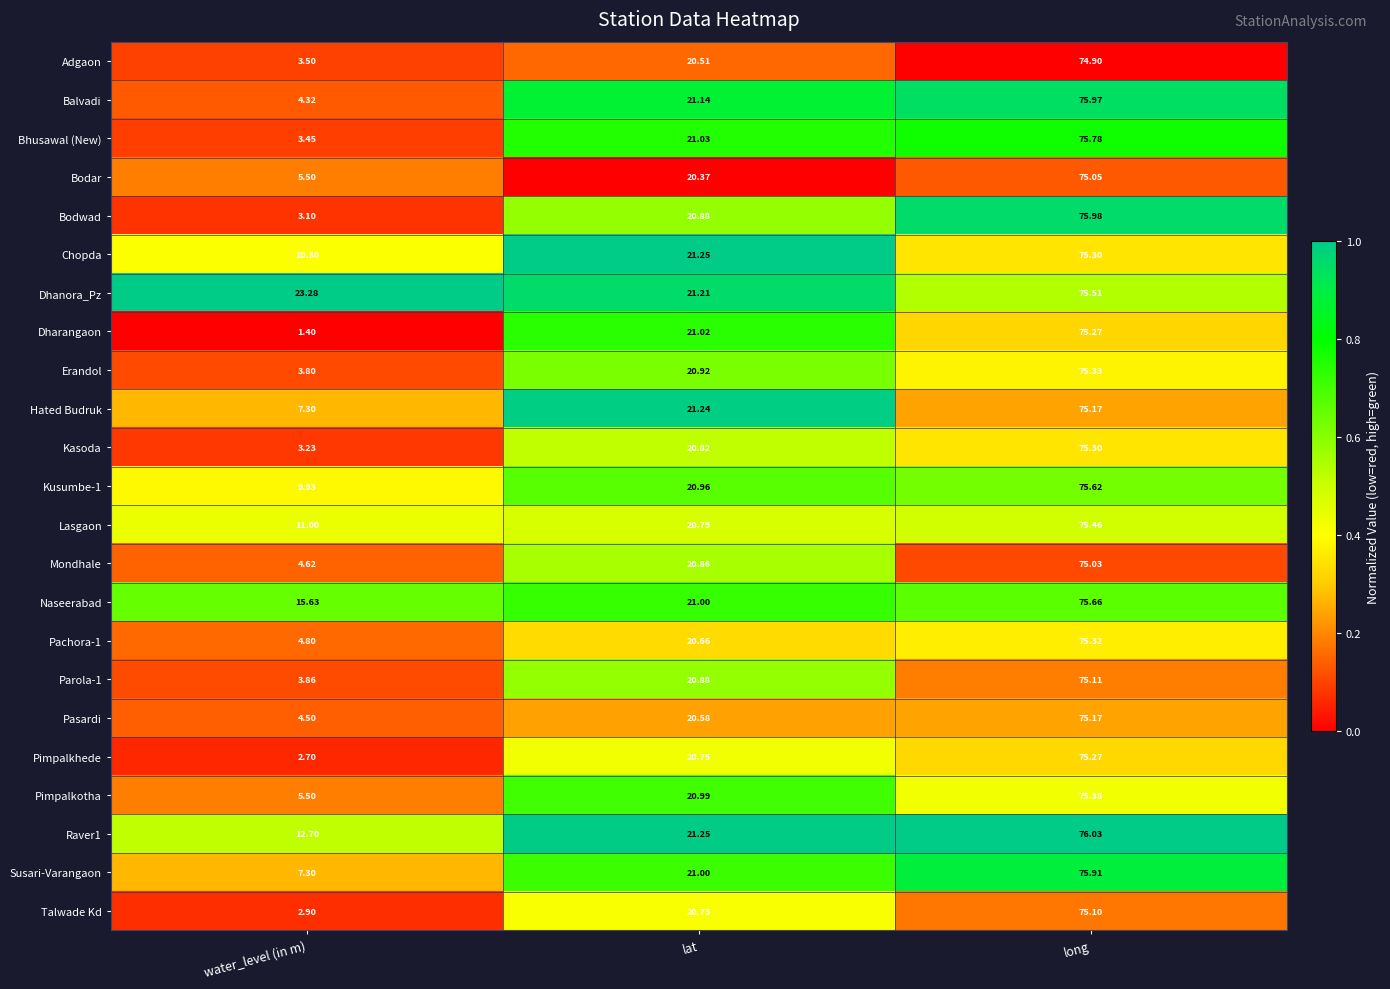

At which label does Hated Budruk reach its minimum?

water_level (in m)